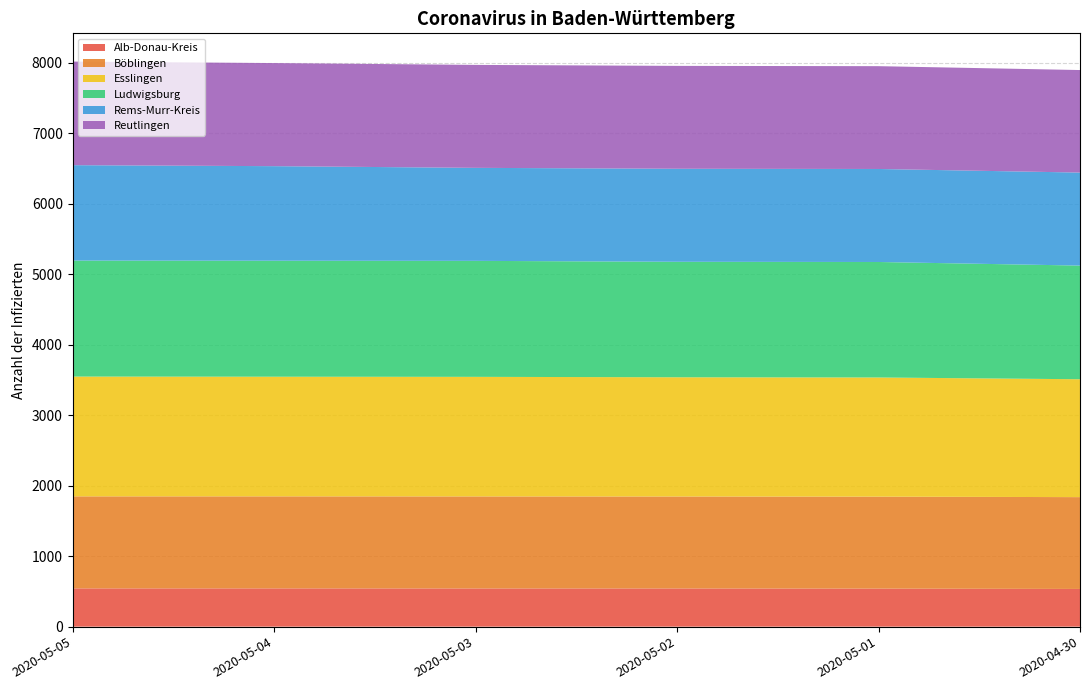

Reading left to right, transcribe all the data shown in this chart.

Alb-Donau-Kreis: 543	543	542	542	540	535
Böblingen: 1306	1306	1306	1305	1305	1303
Esslingen: 1700	1698	1697	1692	1691	1673
Ludwigsburg: 1646	1646	1646	1639	1639	1613
Rems-Murr-Kreis: 1354	1342	1320	1320	1320	1320
Reutlingen: 1470	1463	1461	1460	1459	1455